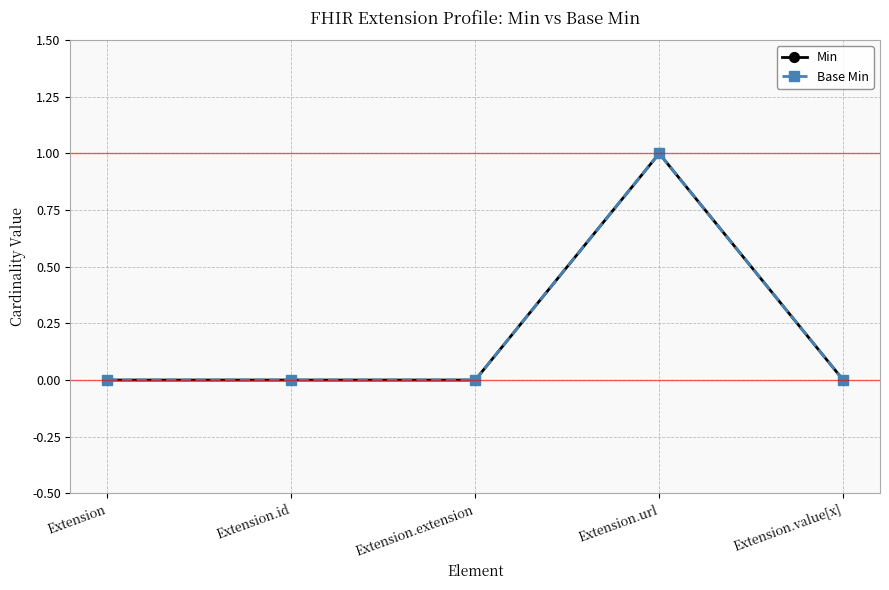

How many positive values does the Base Min series have?

1